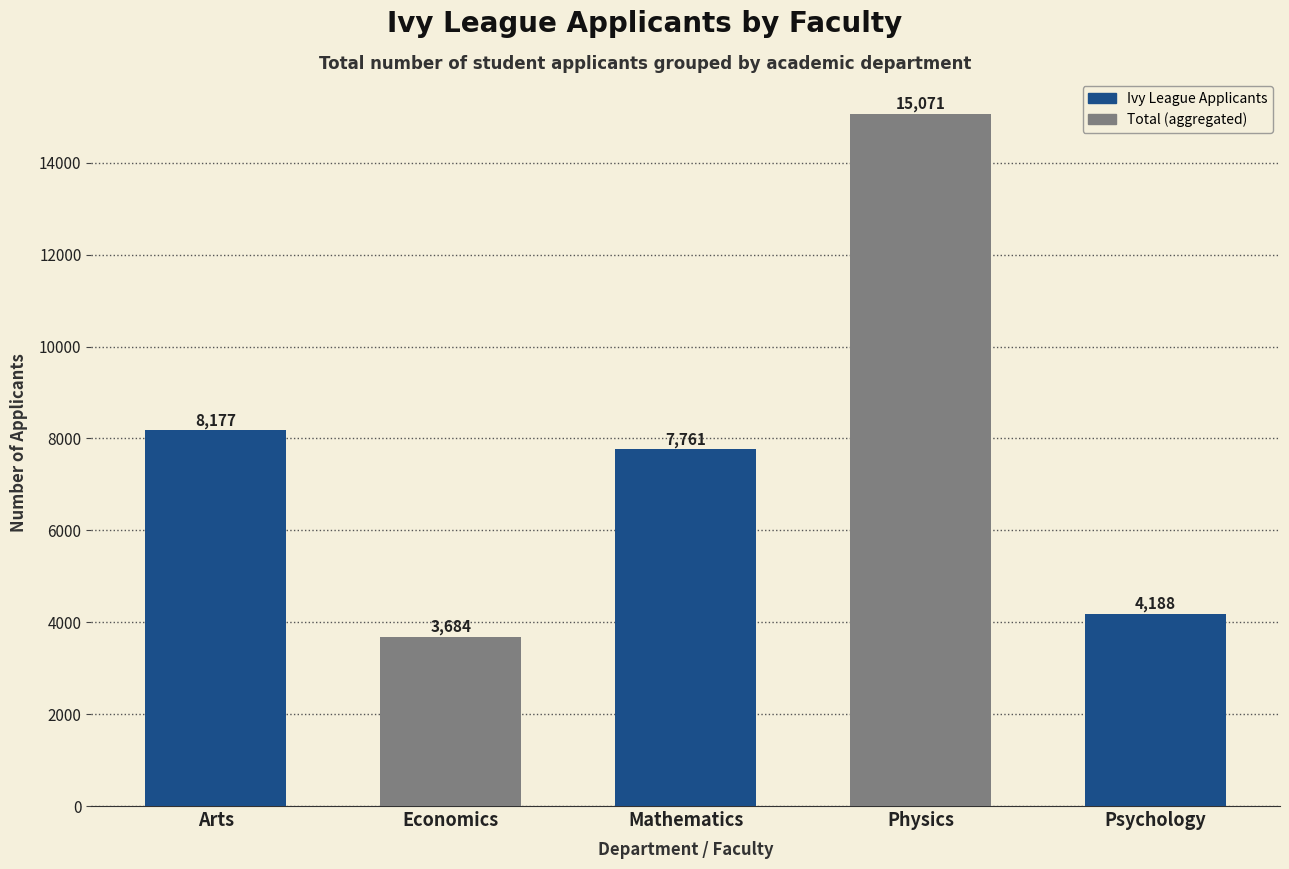

List the labels in order of value, smallest first.

Economics, Psychology, Mathematics, Arts, Physics